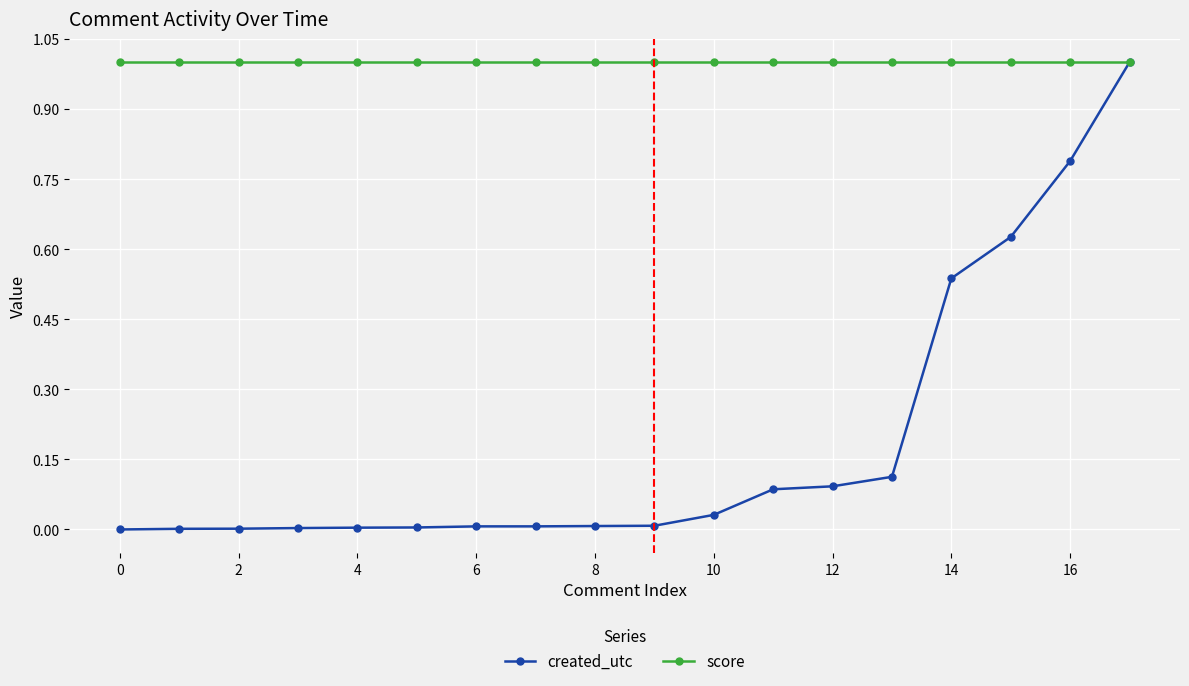

What is the highest value of the created_utc series?

1.0